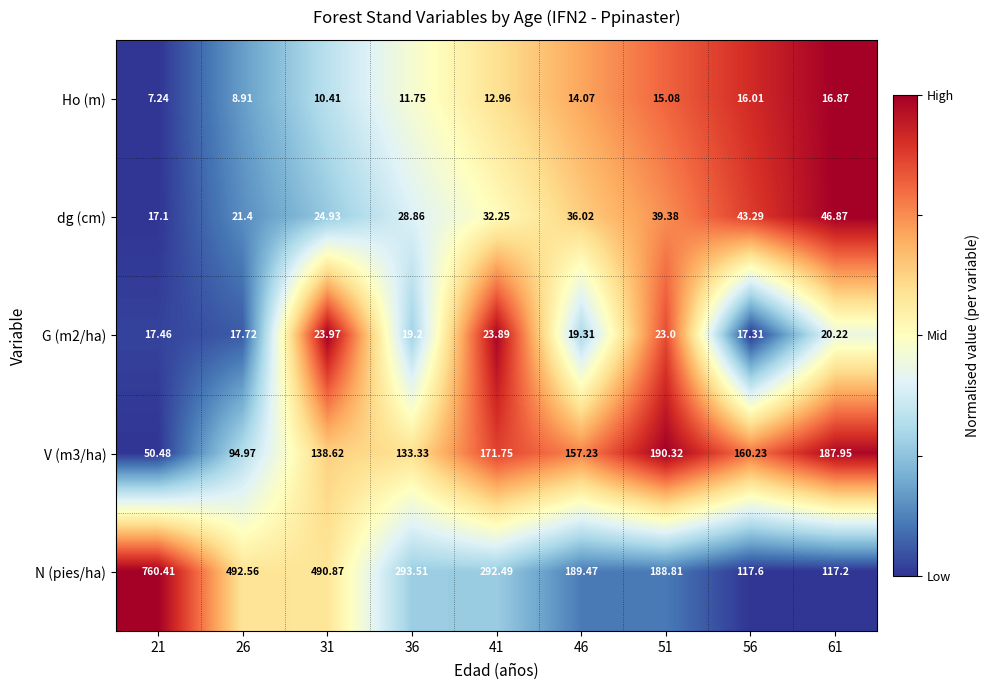

Which series changed the most between 41 and 61?

N (pies/ha)